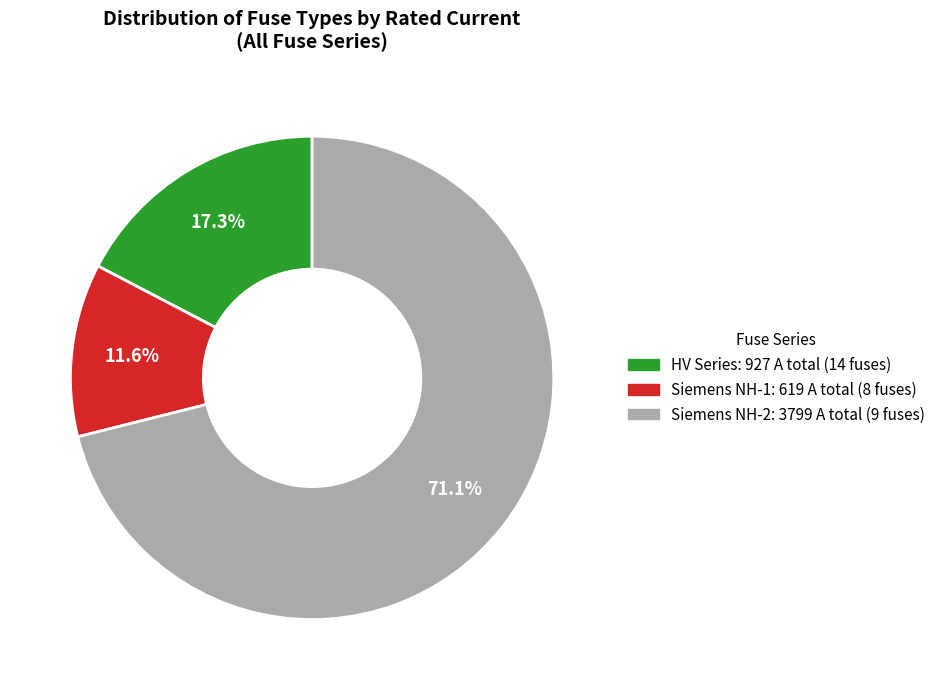

Is there a majority slice in this chart?

Yes